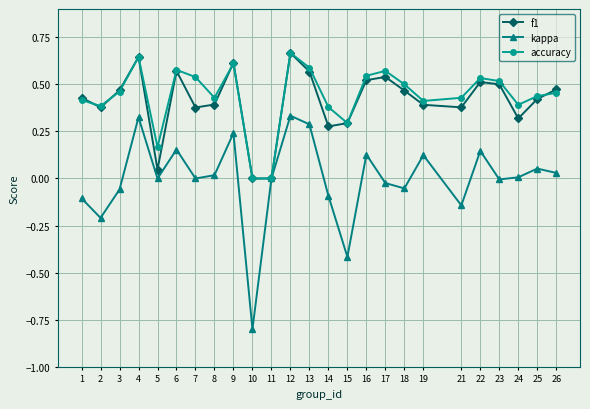

Count the number of data series in this chart.

3